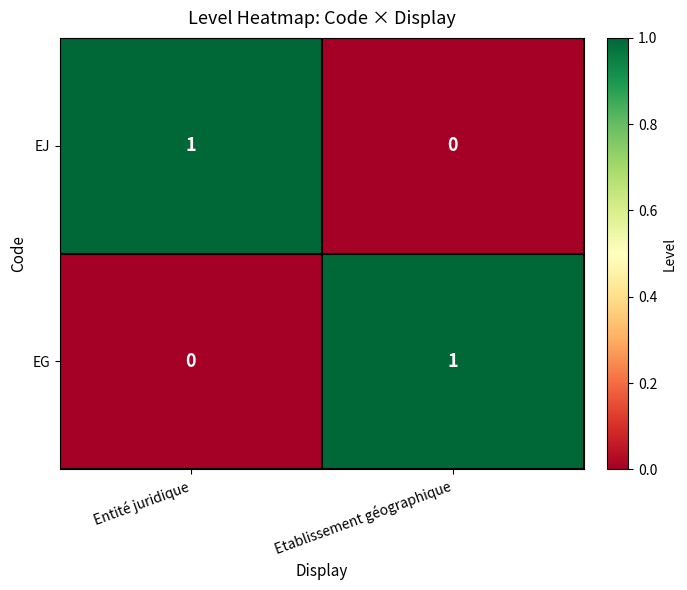

Reading right to left, list all the values displayed in this chart.

EJ: 0	1
EG: 1	0